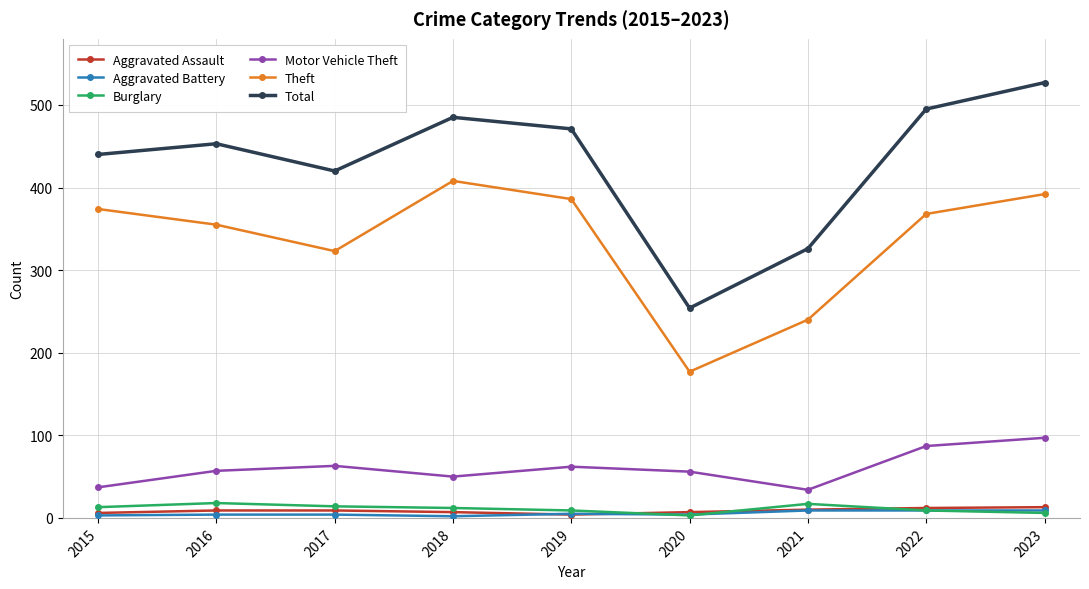

What is the lowest value of the Total series?

254